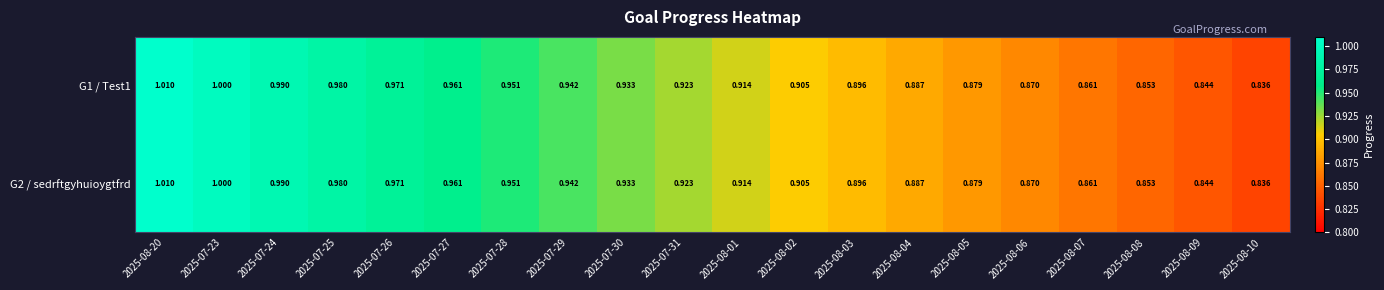

How many data points does each series have?

20